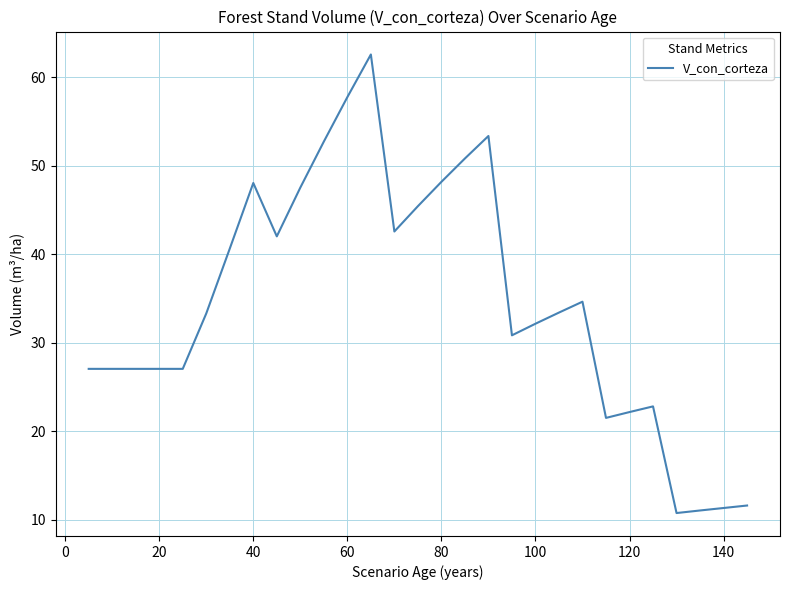

What is the smallest value displayed?

10.8